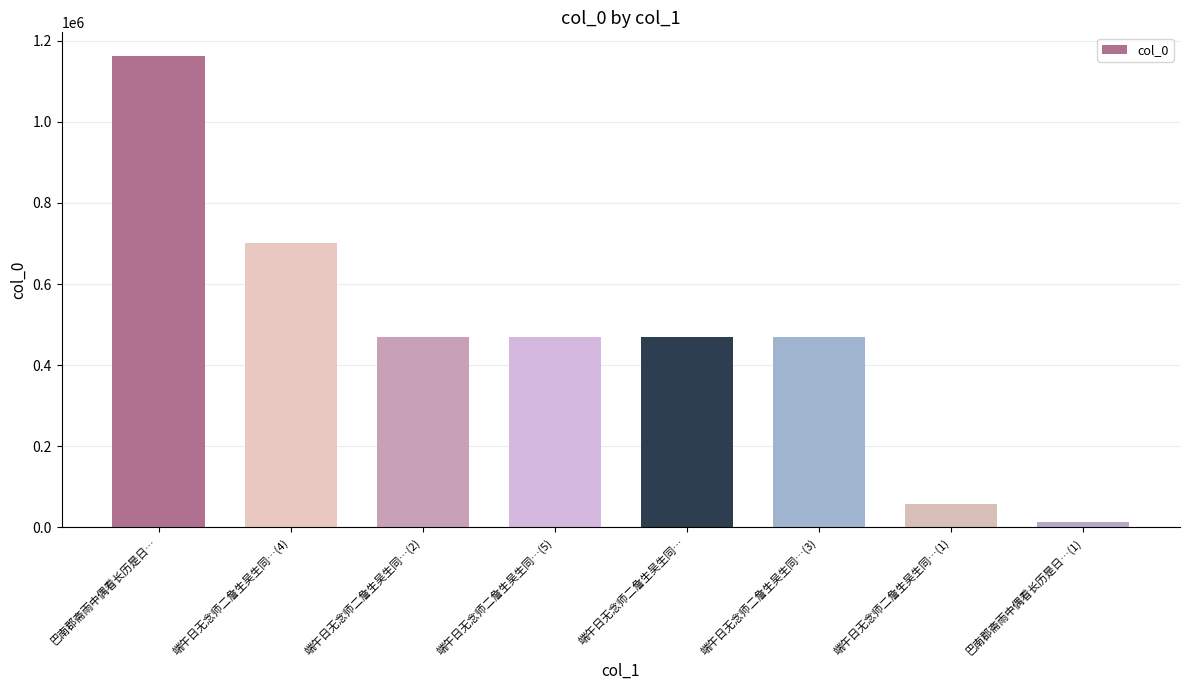

What is the change in value from 巴南郡斋雨中偶看长历是日… to 端午日无念师二詹生吴生同…(5)?

-692781